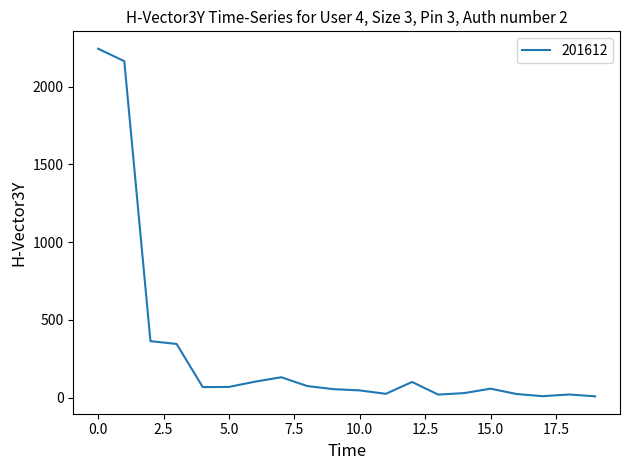

What is the sum of all values?

5950.5